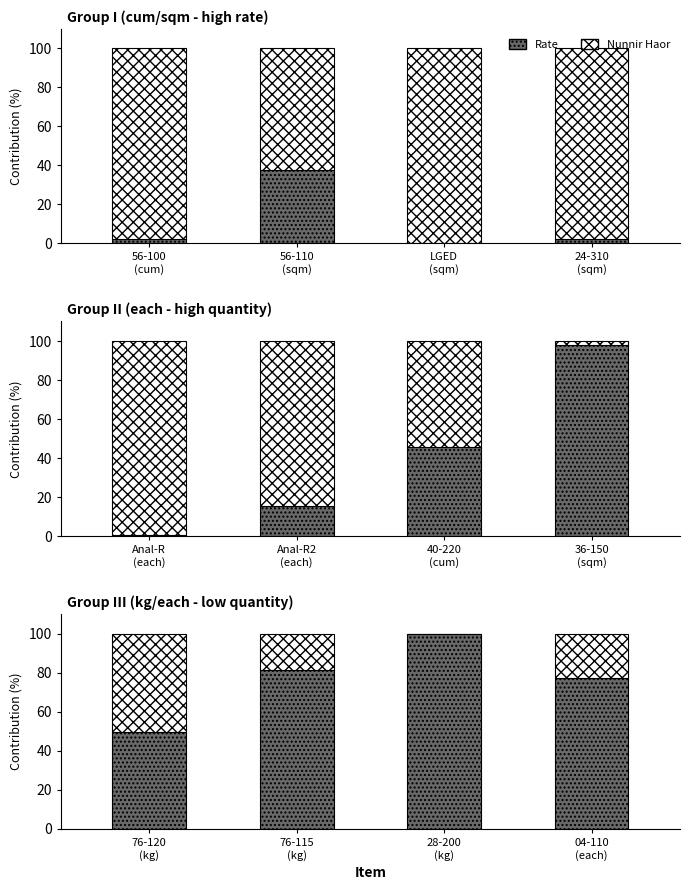

What position from the right is 04-110 (each)?

1